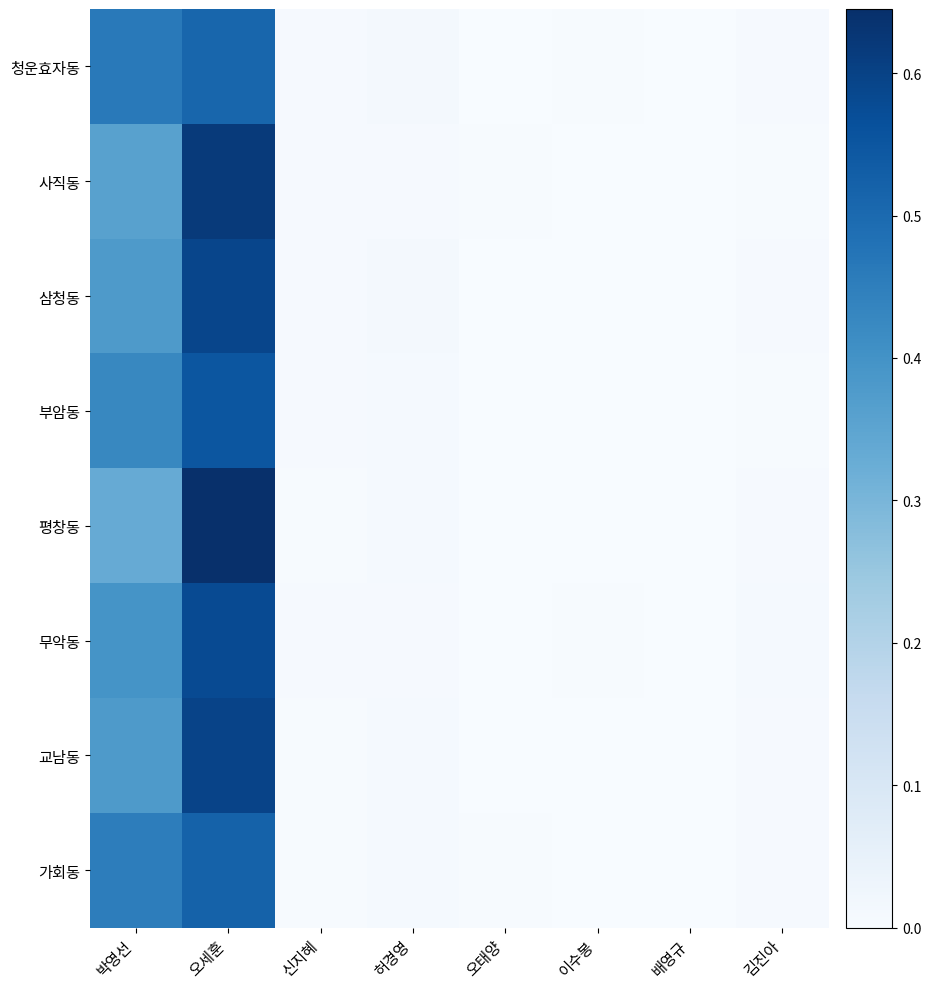

Which has a higher value, 허경영 or 오태양?

허경영